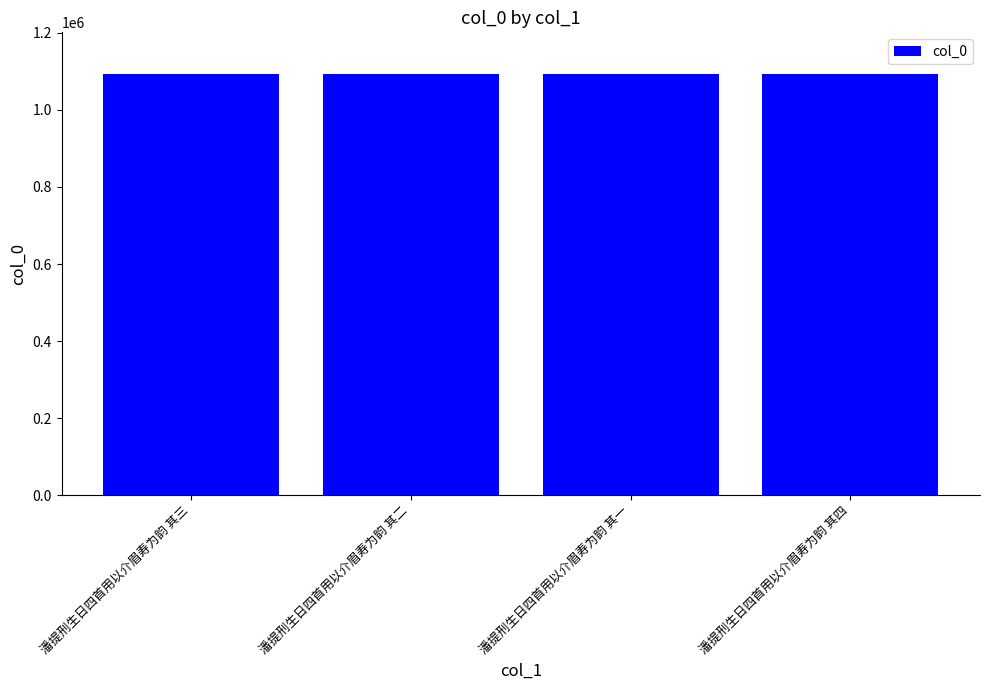

Is it true that the value at 潘提刑生日四首用以介眉寿为韵 其三 is 1092104?

True